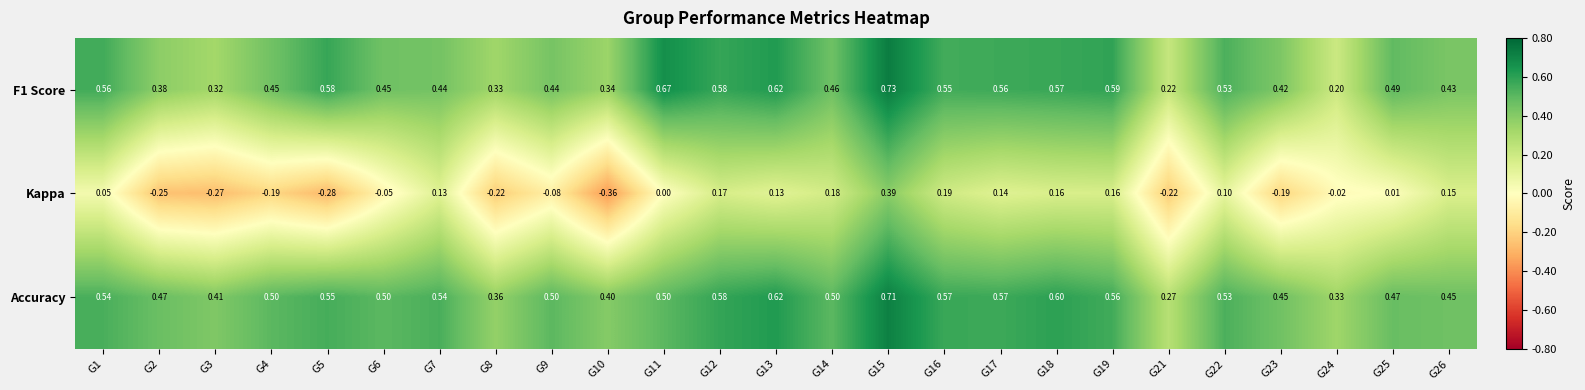

What is the spread (max minus min) of values at G23?

0.6